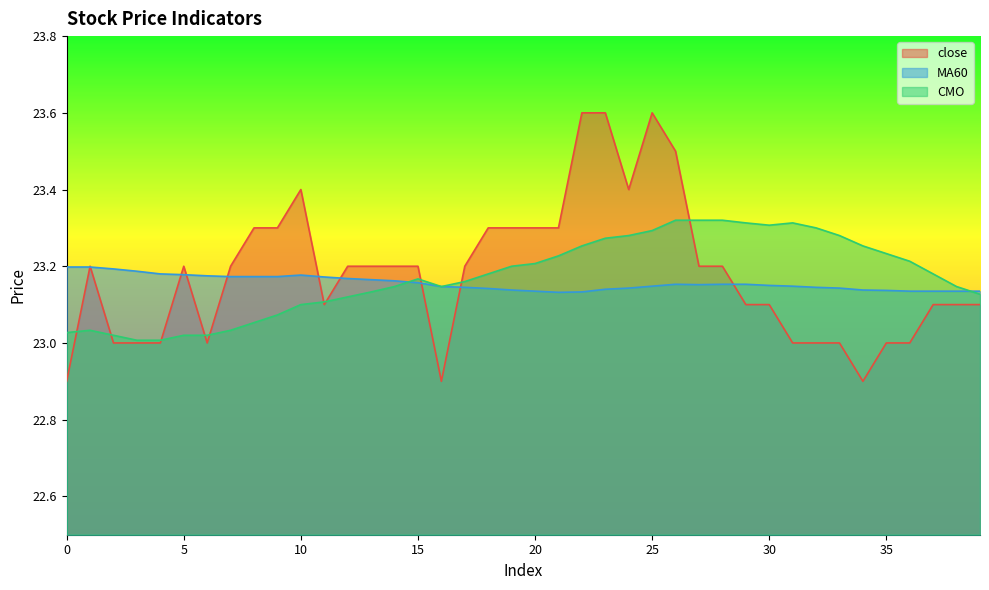

At which label does close reach its peak?

22